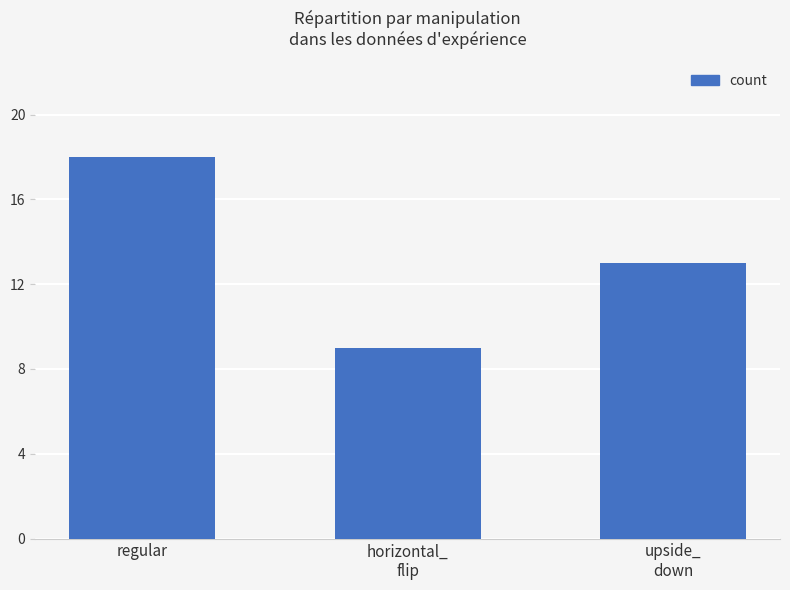

Reading left to right, list all the values displayed in this chart.

18	9	13